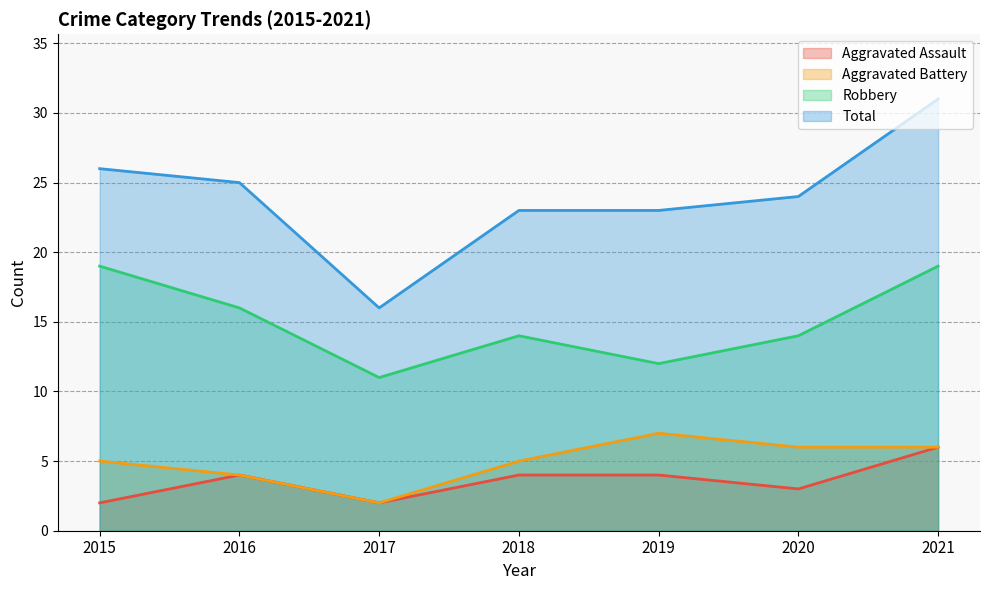

Which category has the highest value across all series?

2021